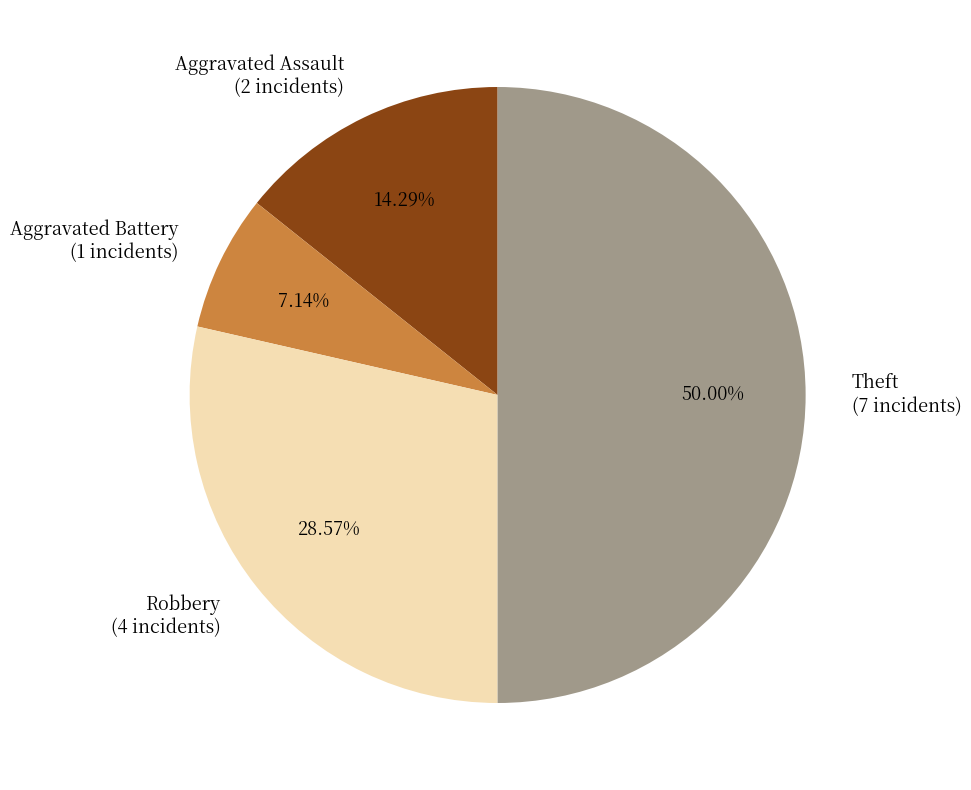

What percentage do Aggravated Assault and Theft together represent?

64.3%